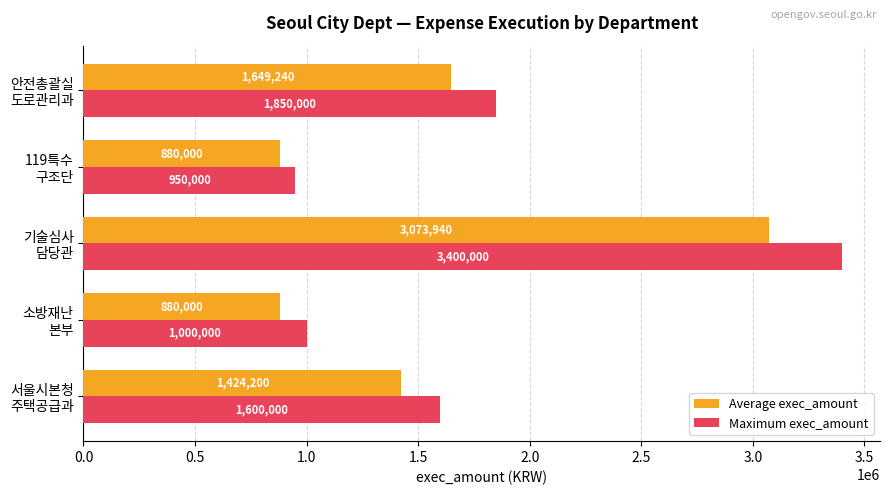

What is the sum of all Average exec_amount values?

7907380